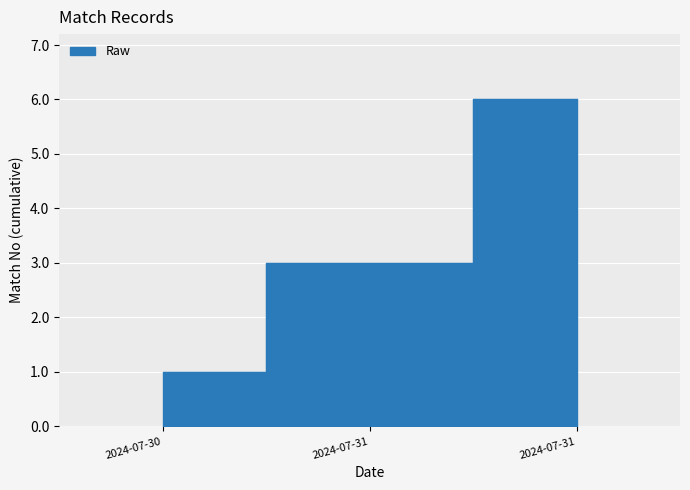

Which has a higher value, 2024-07-30 or 2024-07-31?

2024-07-31